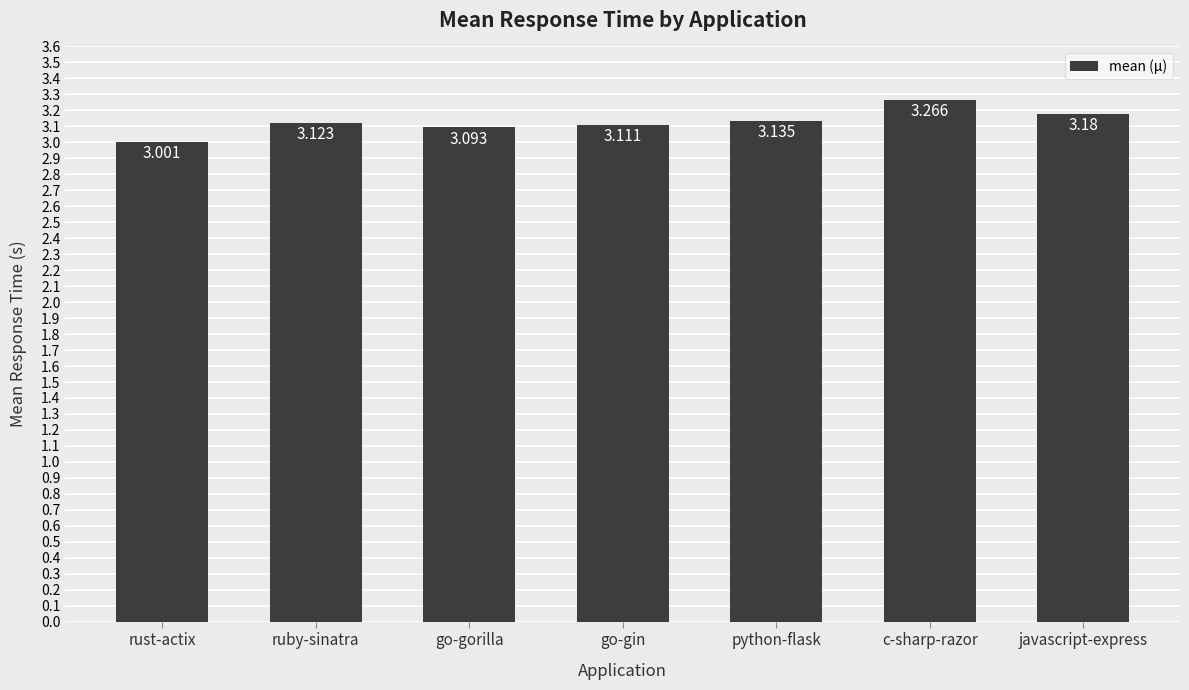

What is the sum of all values?

21.9